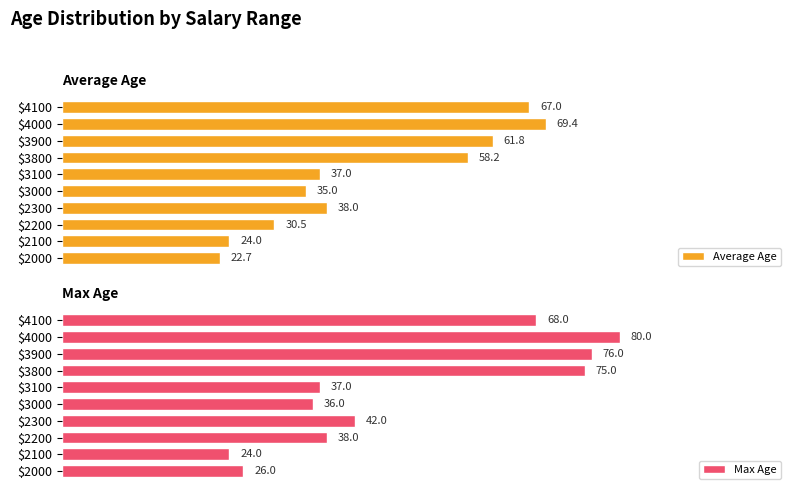

How many bars are there in total?

20